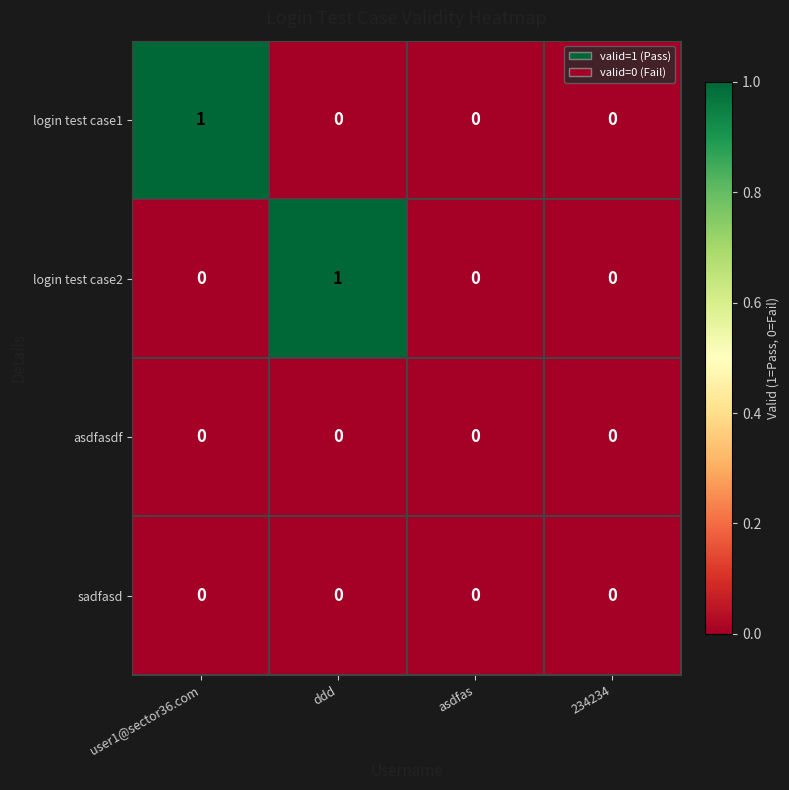

Which series changed the most between ddd and 234234?

login test case2